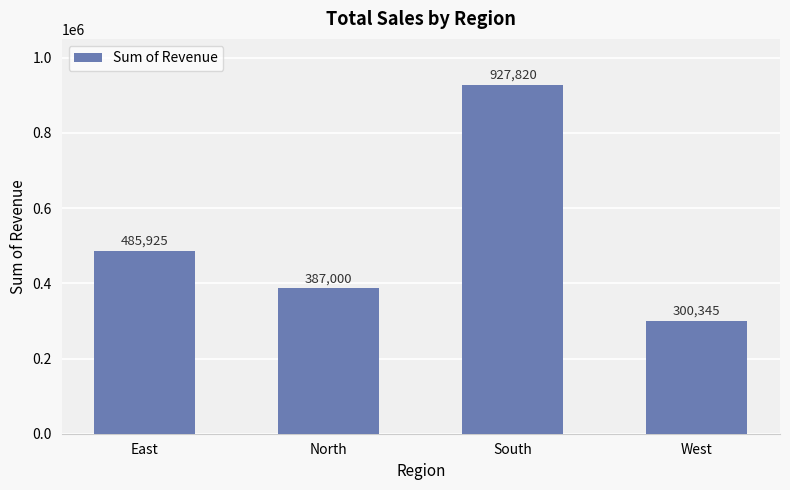

True or false: the data shows 113370 at West.

False